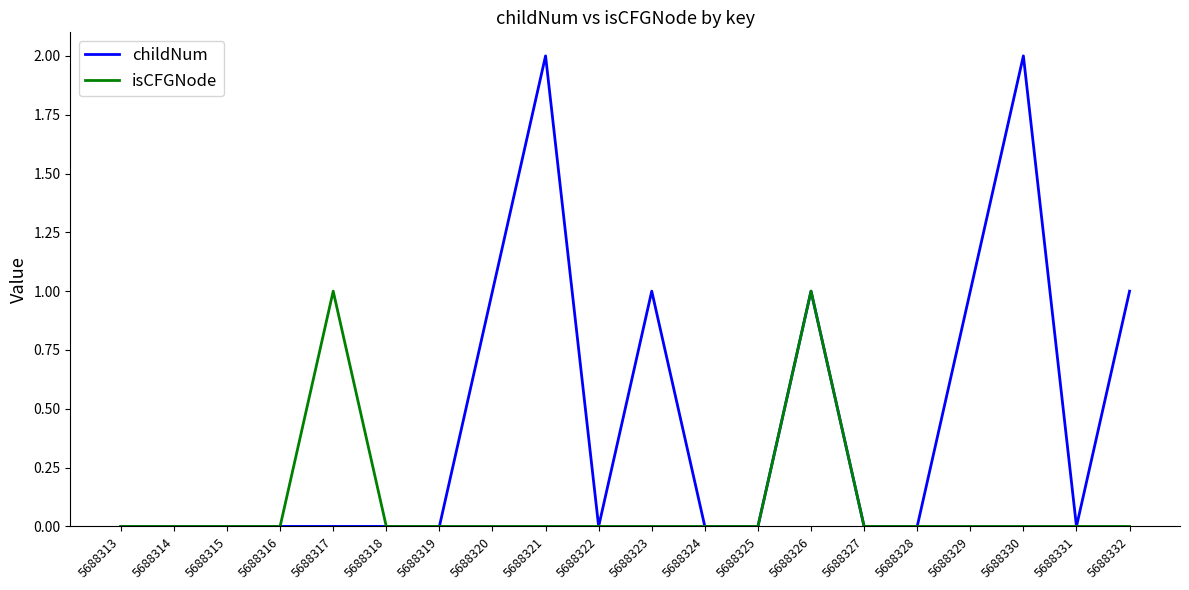

Between 5688318 and 5688330, which series saw the biggest shift?

childNum